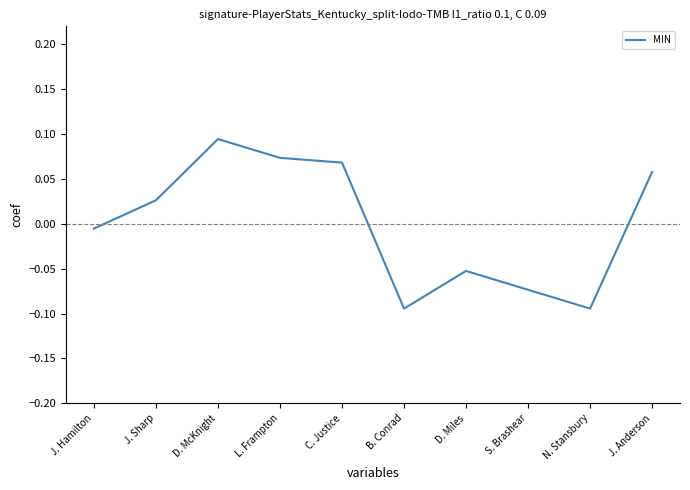

What position from the left is B. Conrad?

6